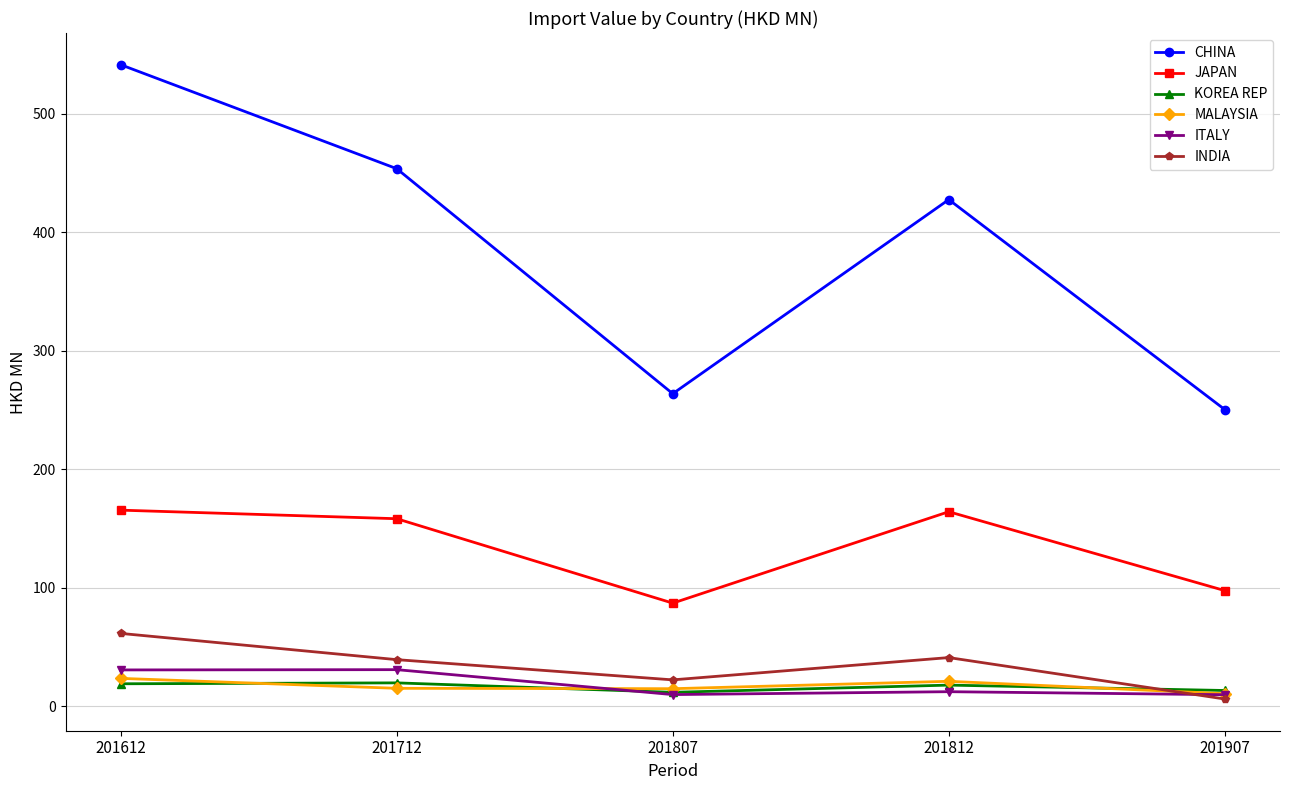

True or false: JAPAN has a value of 248.7 at 201712.

False